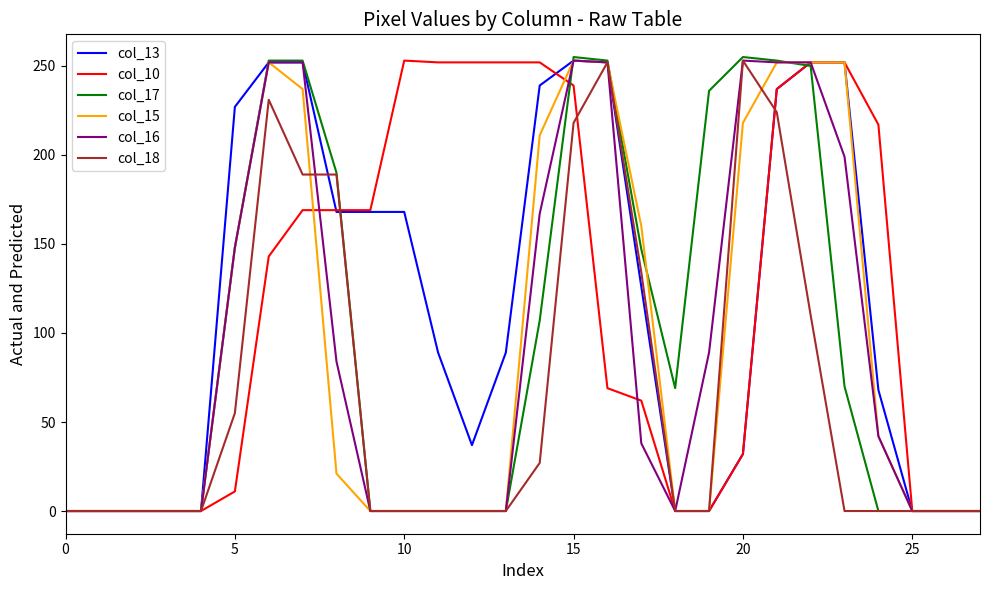

What are all the series names shown in the legend?

col_13, col_10, col_17, col_15, col_16, col_18